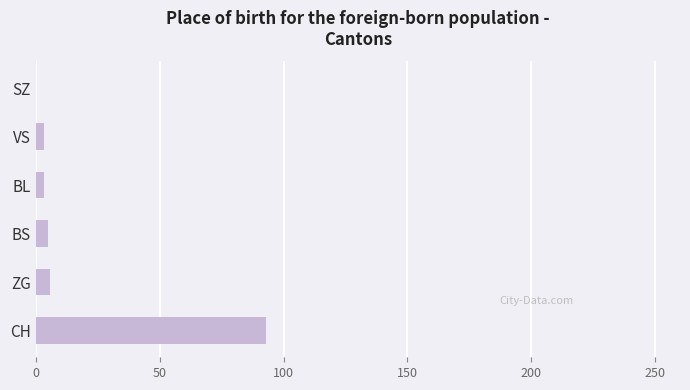

At which category does the chart reach its peak across all series?

CH